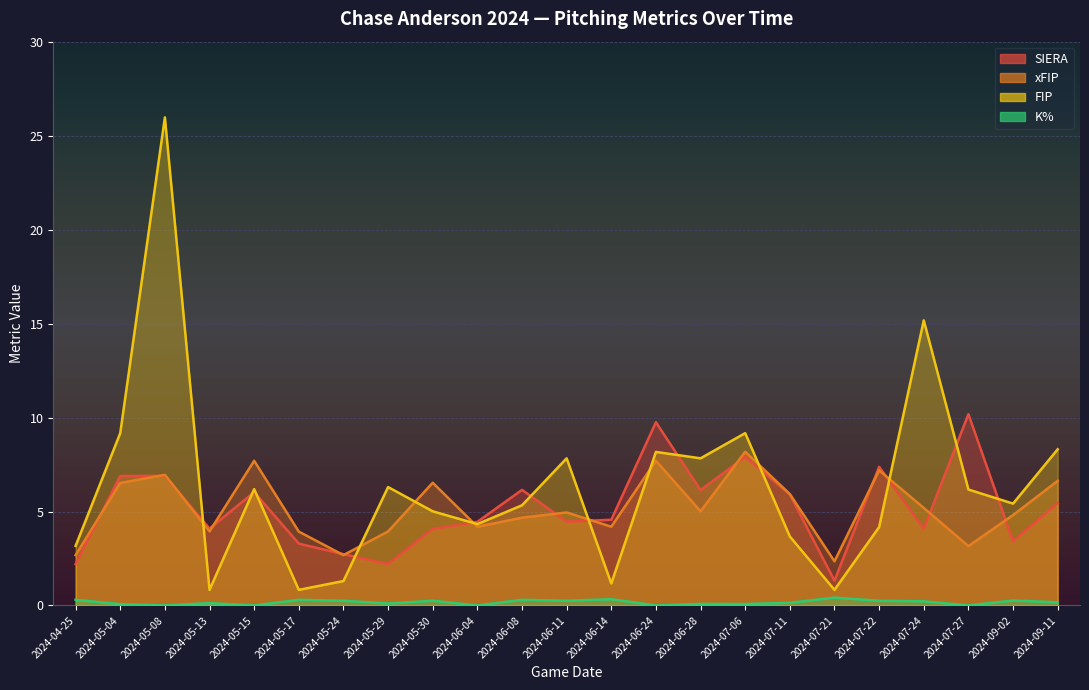

In FIP, how many points are lower than both neighbors (excluding endpoints)?

7